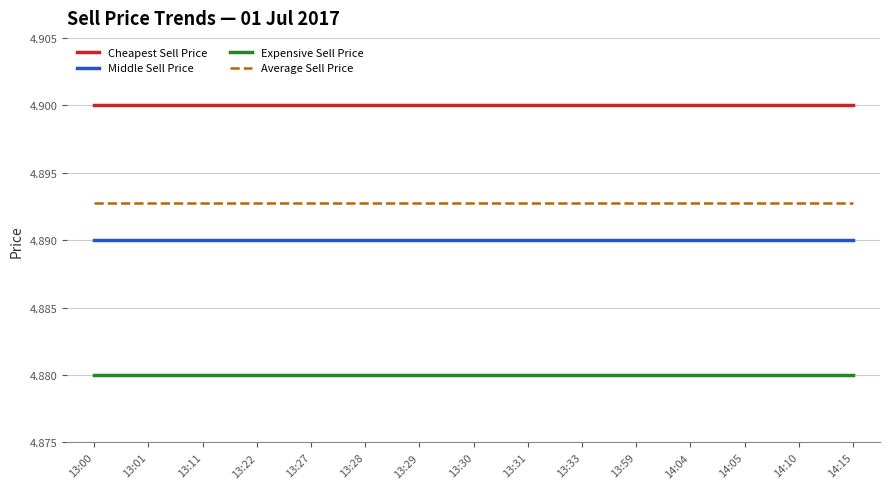

True or false: Expensive Sell Price has a value of 4.9 at 13:28.

True